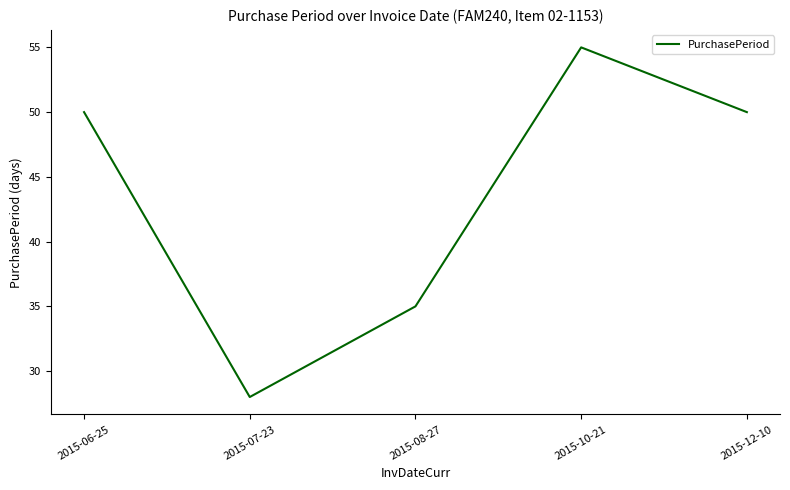

What is the difference between the maximum and second lowest values?

20